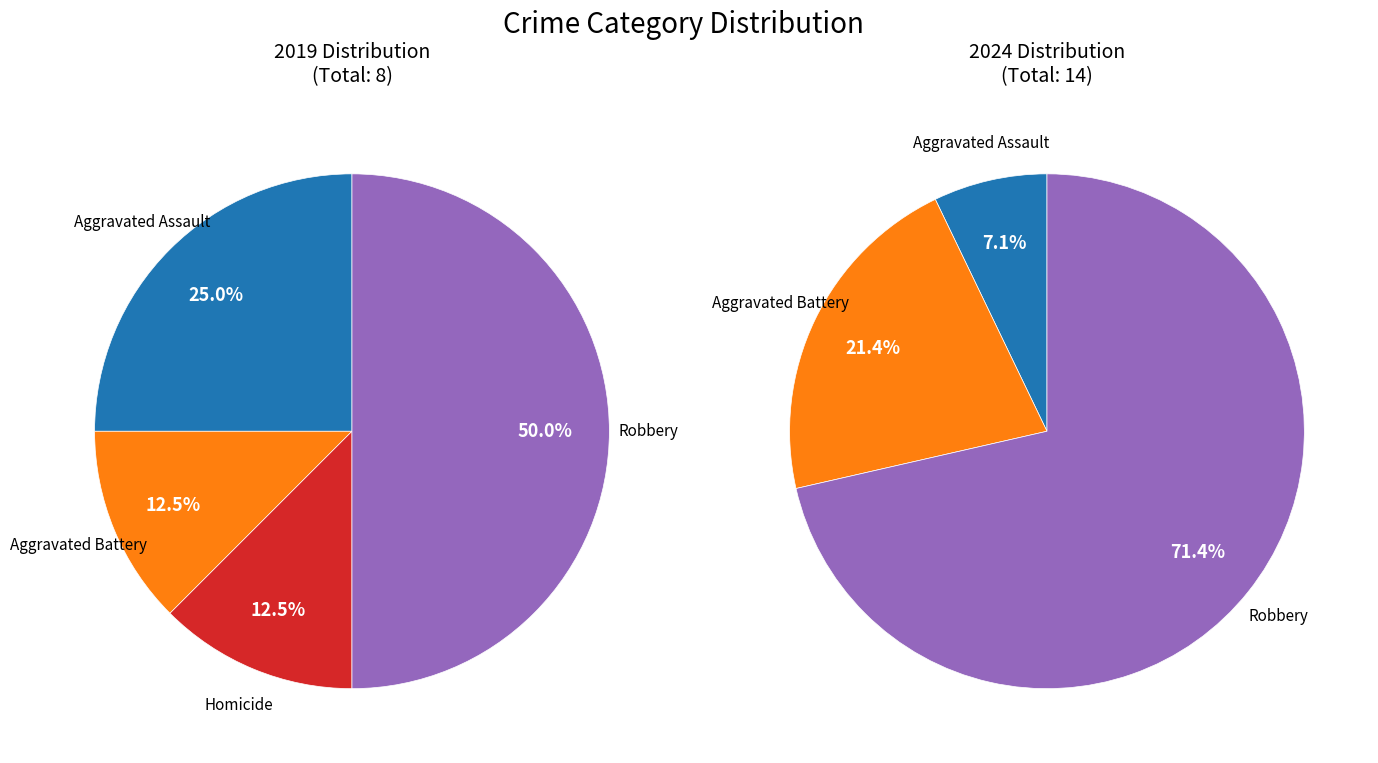

To the nearest percent, what portion does 3 represent?

12%